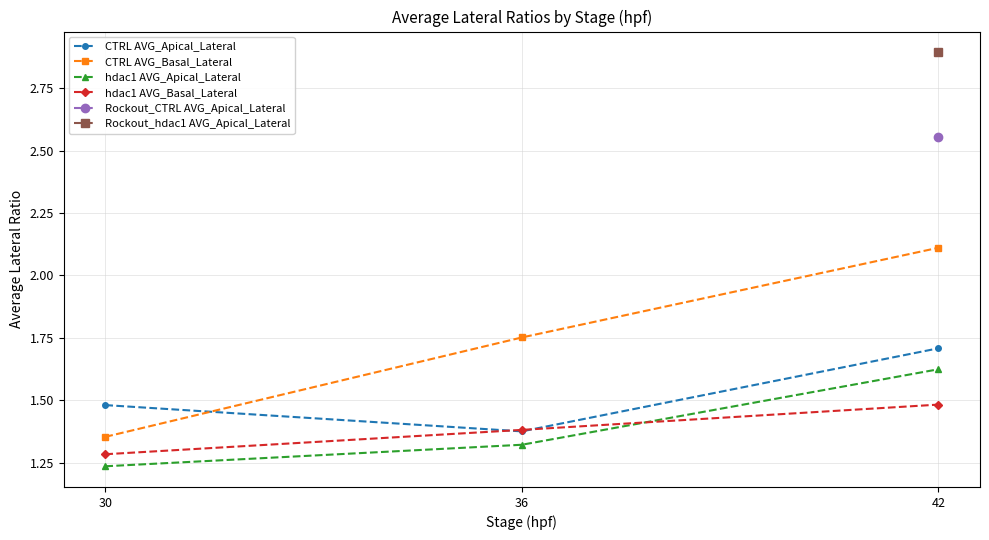

Which category has the highest value across all series?

42